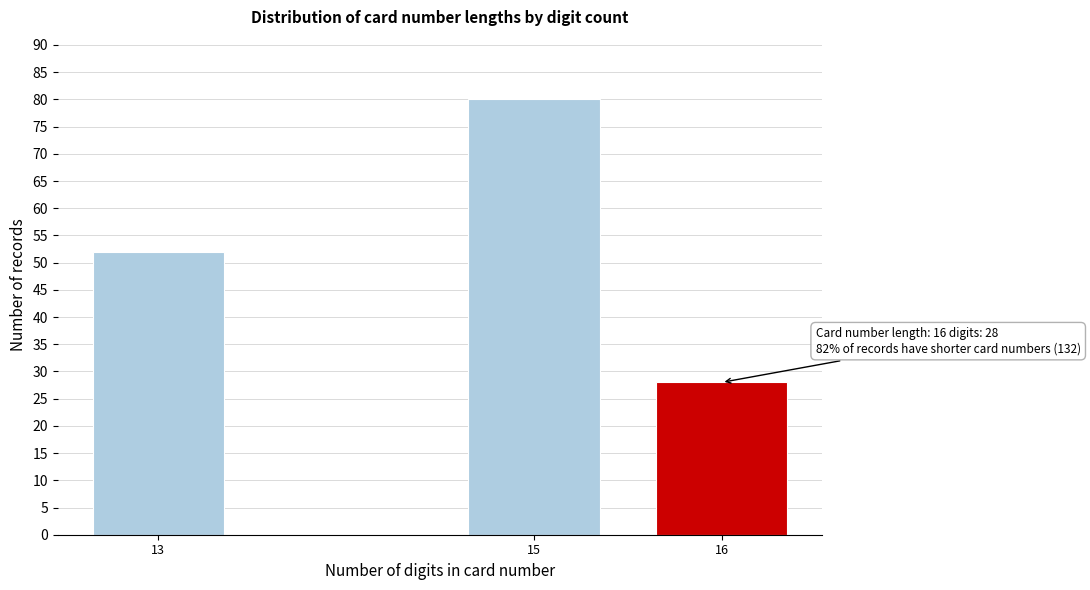

Reading right to left, what are all the values shown in this chart?

16=28	15=80	13=52